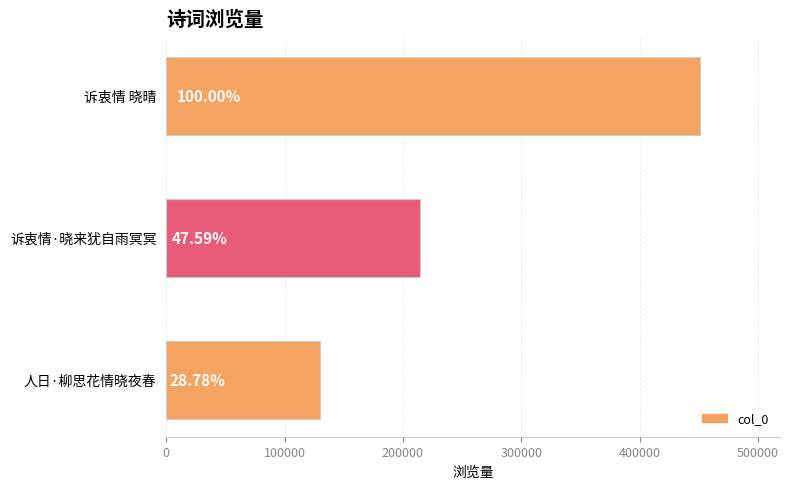

What is the sum of all values?

795580